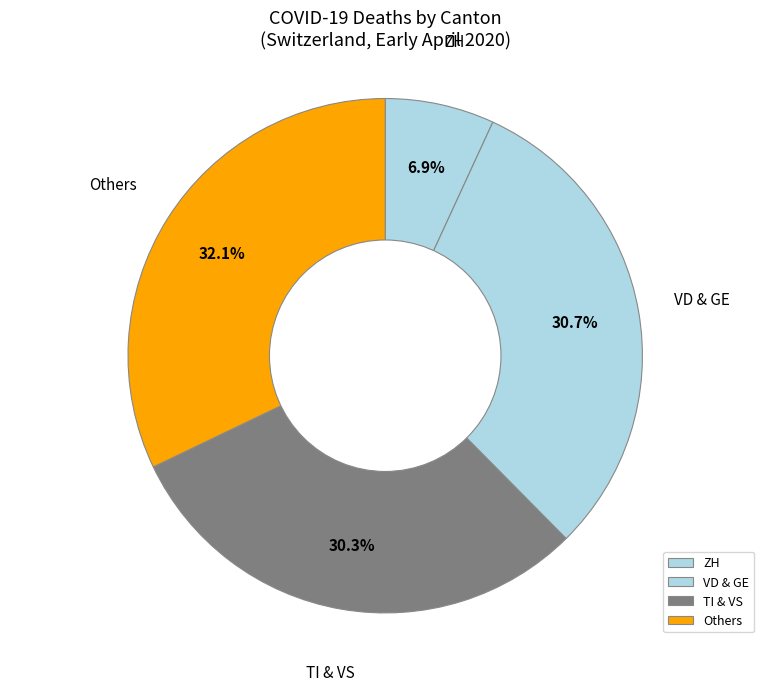

What percentage is NOT represented by Others?

67.9%